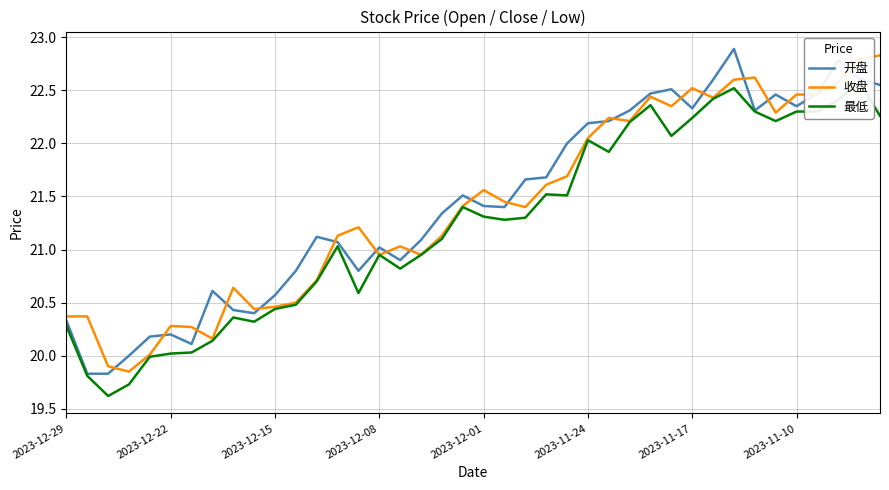

What is the total value across all series at 2023-12-01?

64.3